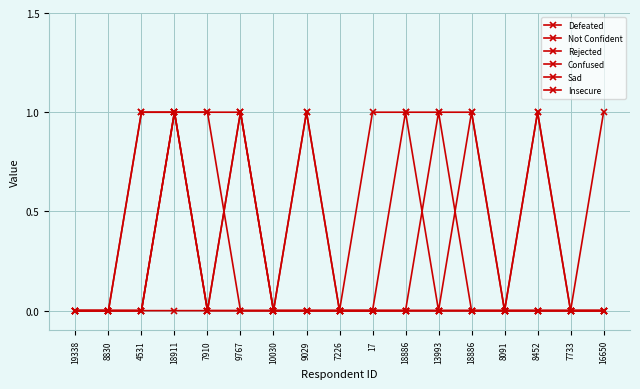

In Confused, how many points are higher than both neighbors (excluding endpoints)?

1